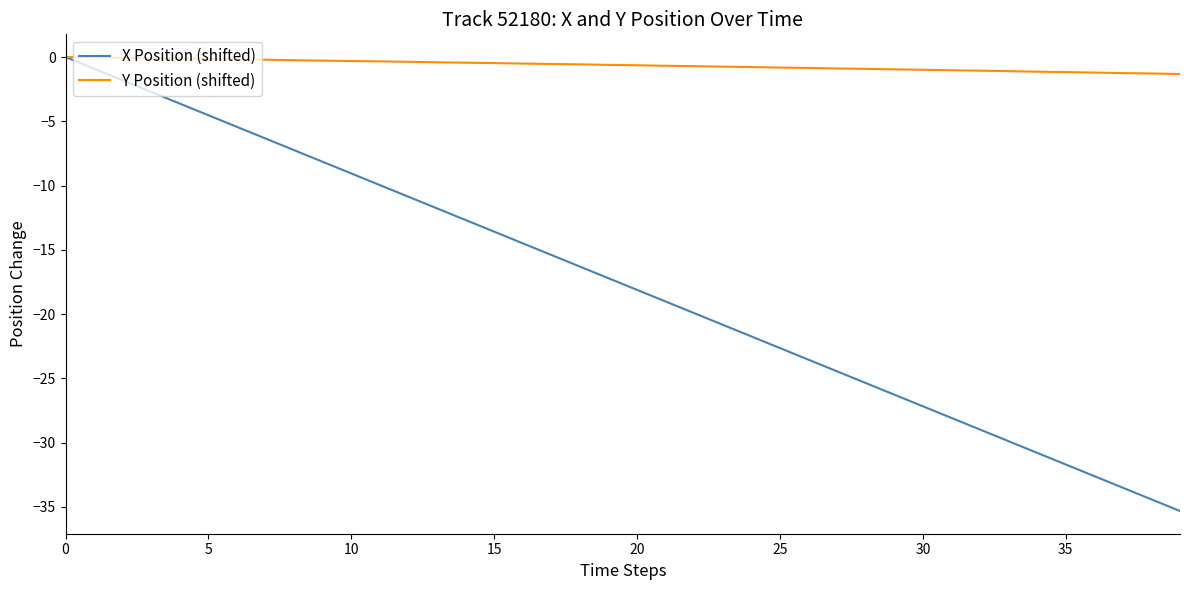

What is the minimum value shown in the chart?

-35.3